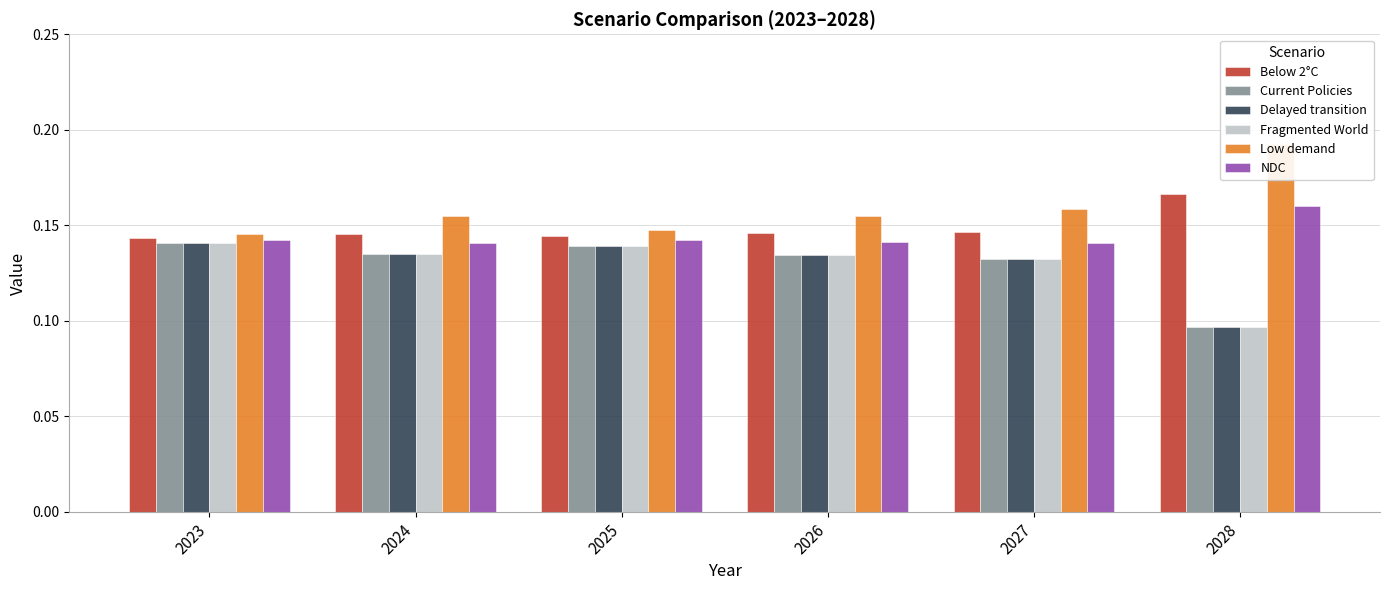

How many bars are there in each group?

6